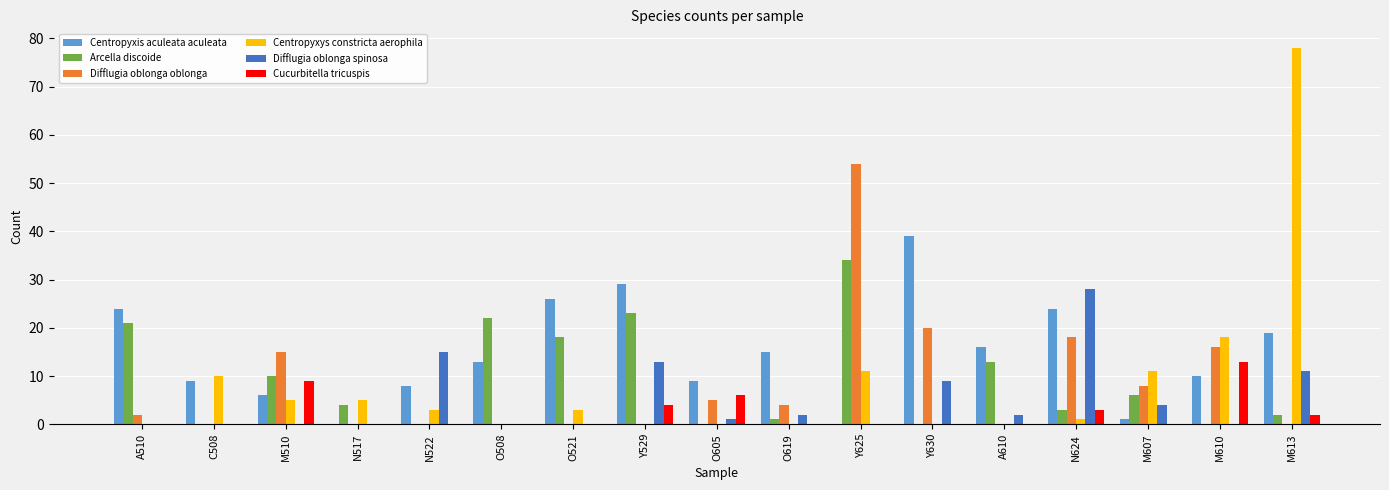

Reading right to left, transcribe all the data shown in this chart.

Centropyxis aculeata aculeata: M613=19	M610=10	M607=1	N624=24	A610=16	Y630=39	Y625=0	O619=15	O605=9	Y529=29	O521=26	O508=13	N522=8	N517=0	M510=6	C508=9	A510=24
Arcella discoide: M613=2	M610=0	M607=6	N624=3	A610=13	Y630=0	Y625=34	O619=1	O605=0	Y529=23	O521=18	O508=22	N522=0	N517=4	M510=10	C508=0	A510=21
Difflugia oblonga oblonga: M613=0	M610=16	M607=8	N624=18	A610=0	Y630=20	Y625=54	O619=4	O605=5	Y529=0	O521=0	O508=0	N522=0	N517=0	M510=15	C508=0	A510=2
Centropyxys constricta aerophila: M613=78	M610=18	M607=11	N624=1	A610=0	Y630=0	Y625=11	O619=0	O605=0	Y529=0	O521=3	O508=0	N522=3	N517=5	M510=5	C508=10	A510=0
Difflugia oblonga spinosa: M613=11	M610=0	M607=4	N624=28	A610=2	Y630=9	Y625=0	O619=2	O605=1	Y529=13	O521=0	O508=0	N522=15	N517=0	M510=0	C508=0	A510=0
Cucurbitella tricuspis: M613=2	M610=13	M607=0	N624=3	A610=0	Y630=0	Y625=0	O619=0	O605=6	Y529=4	O521=0	O508=0	N522=0	N517=0	M510=9	C508=0	A510=0